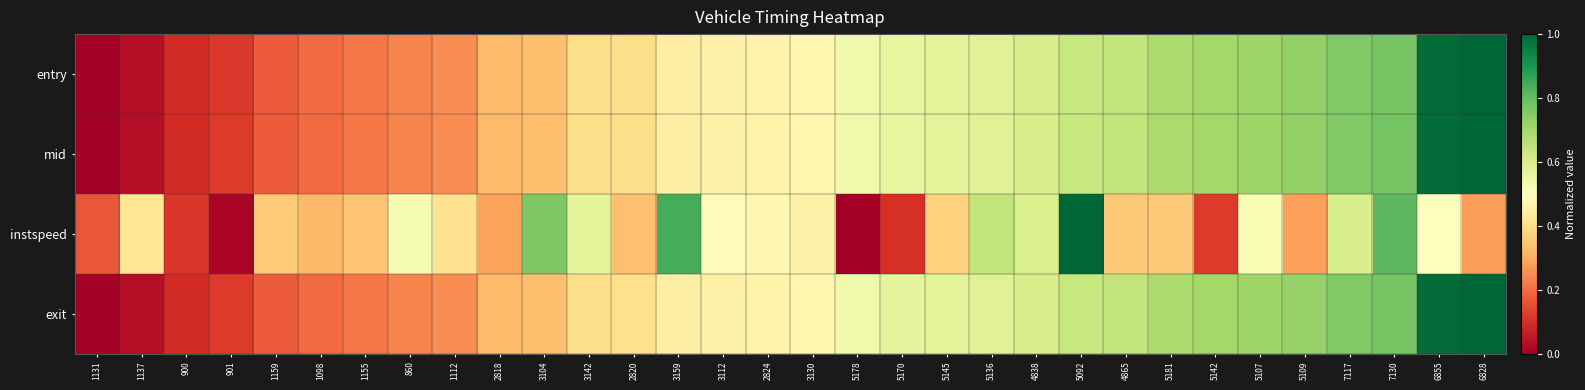

Between 5142 and 5092, which is larger?

5142